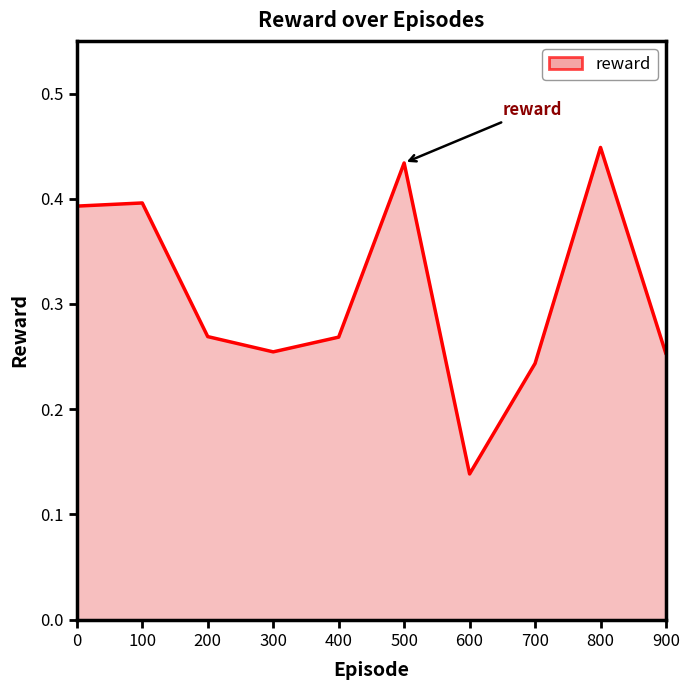

Which category has the lowest value across all series?

600